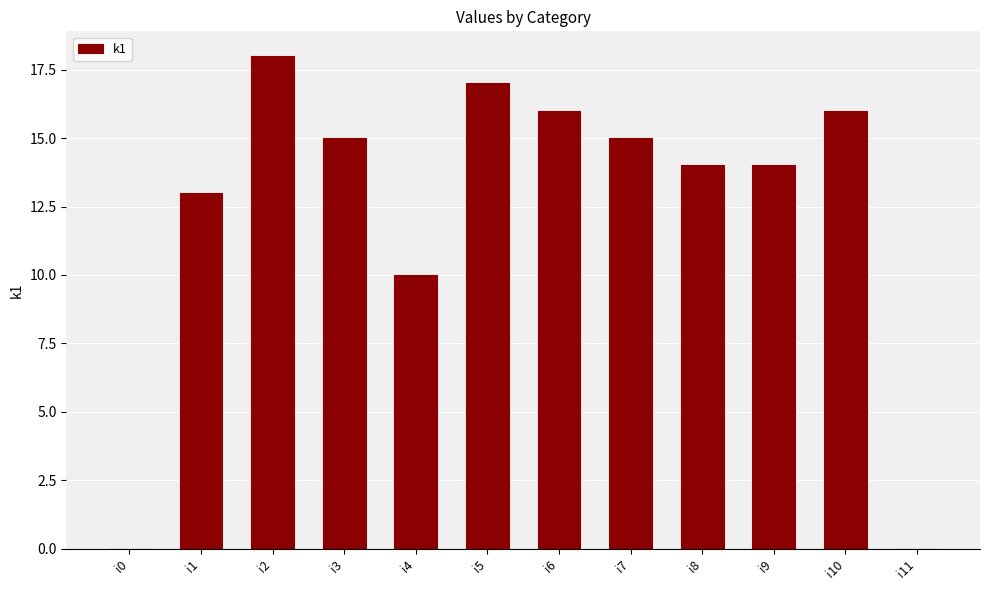

Are the bars horizontal?

No